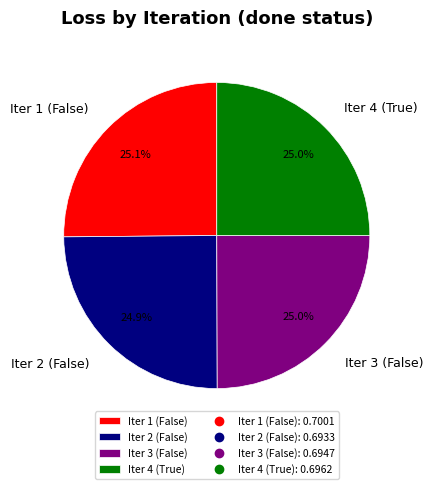

What is the total percentage of Iter 3 (False) and Iter 2 (False)?

49.9%